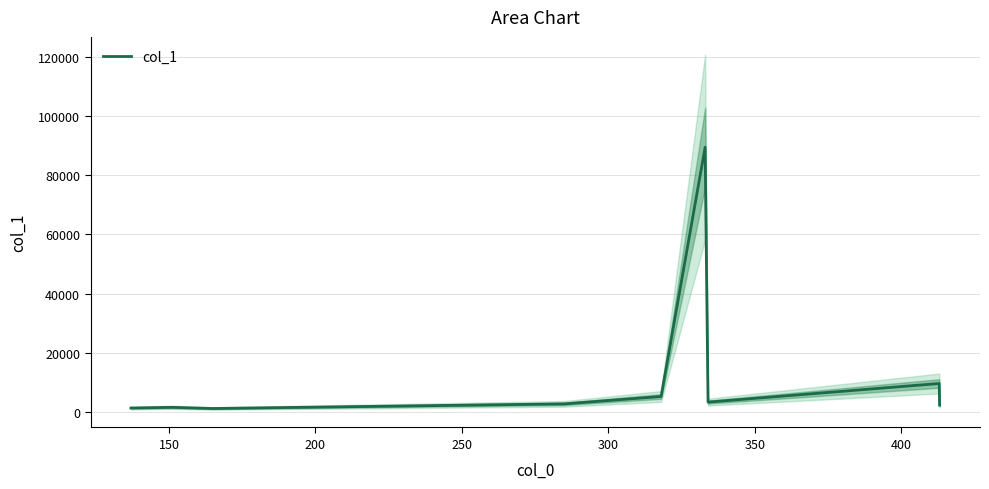

What is the highest value of the col_1 series?

89418.5